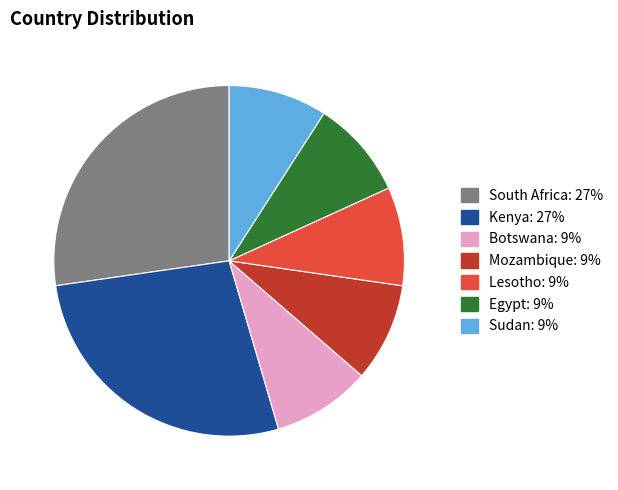

Is Mozambique the majority of the pie?

No